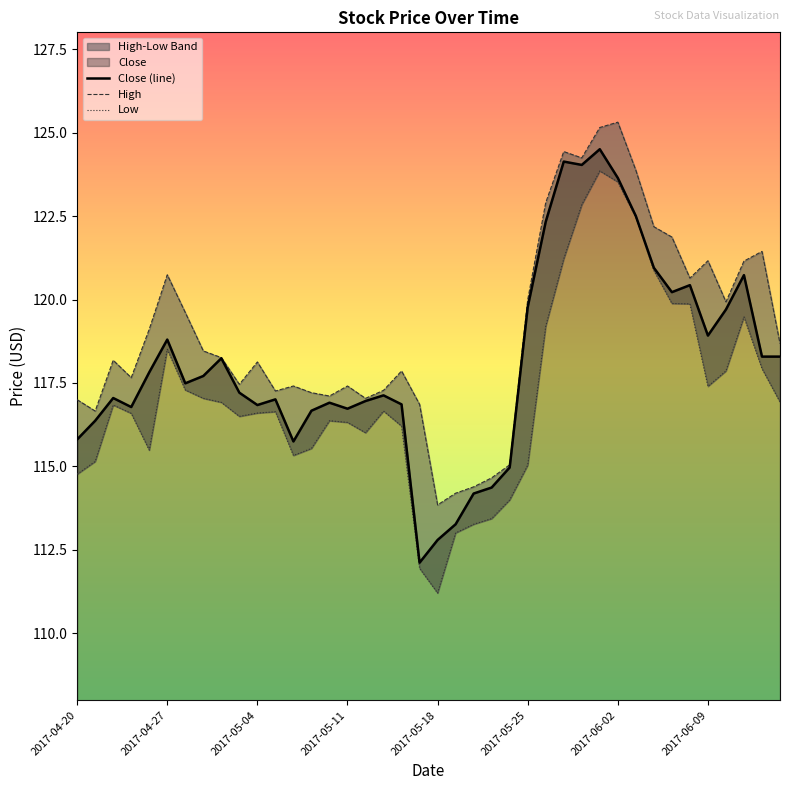

The value of Close (line) at 2017-06-09 is 52.7. True or false?

False